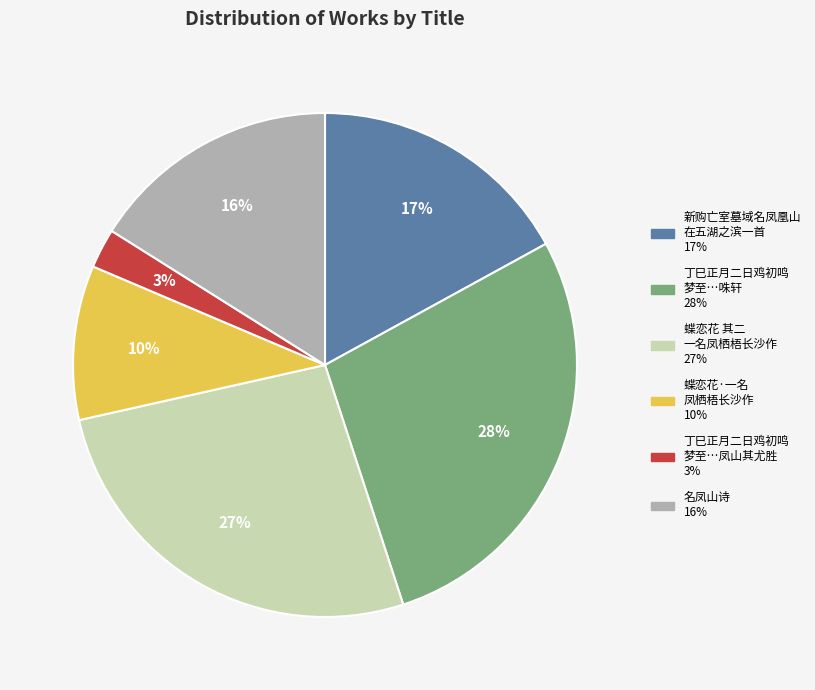

To the nearest percent, what is the difference between the largest and smallest slice percentages?

25%